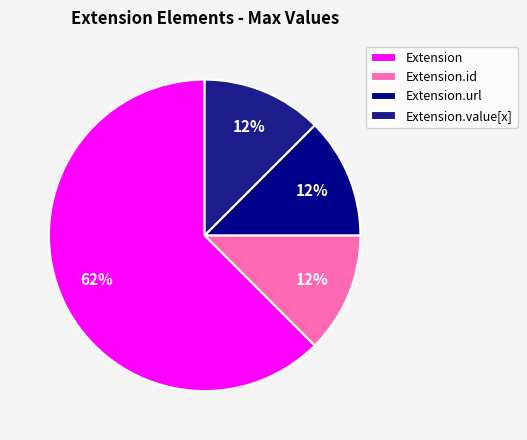

True or false: Extension accounts for 1% of the total.

False